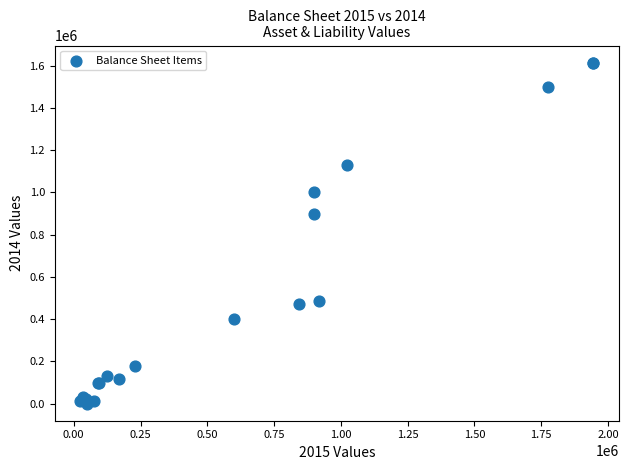

What Y value in the scatter plot is closest to 807500?

900000